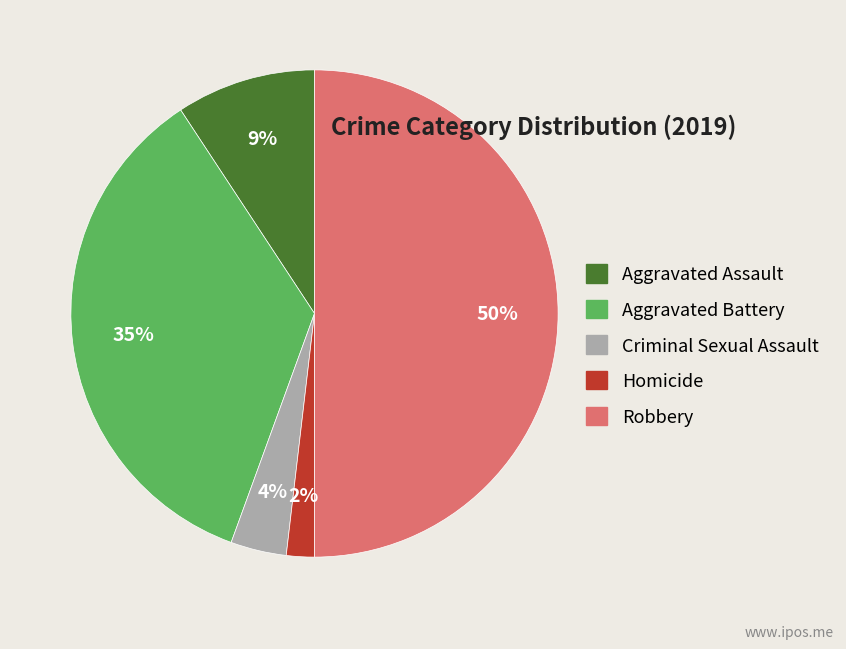

To the nearest percent, what percentage of the pie is Aggravated Battery?

35%